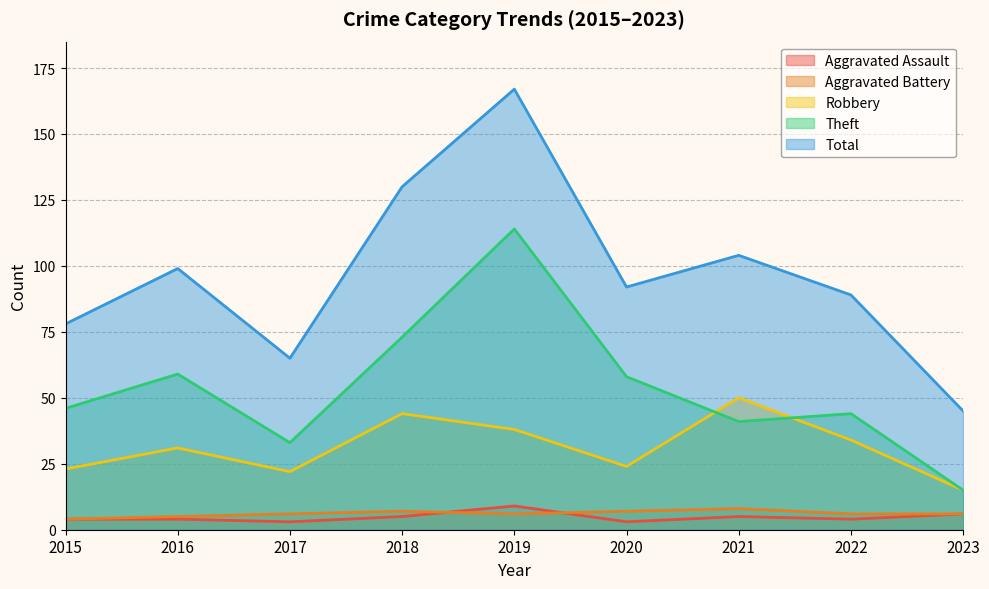

What is the sum of all Total values?

869